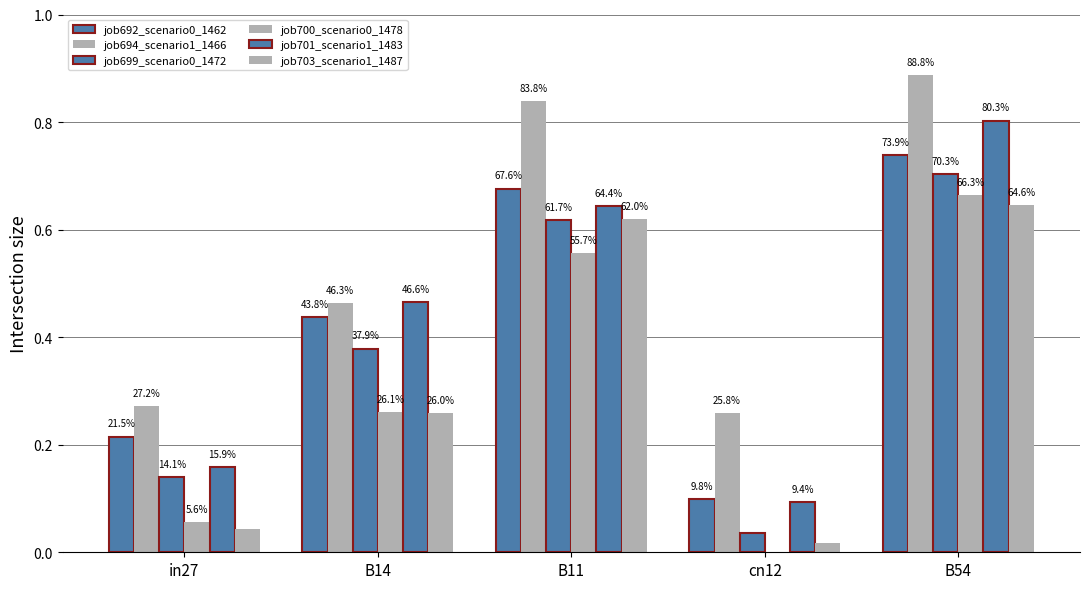

Does the chart contain stacked bars?

No